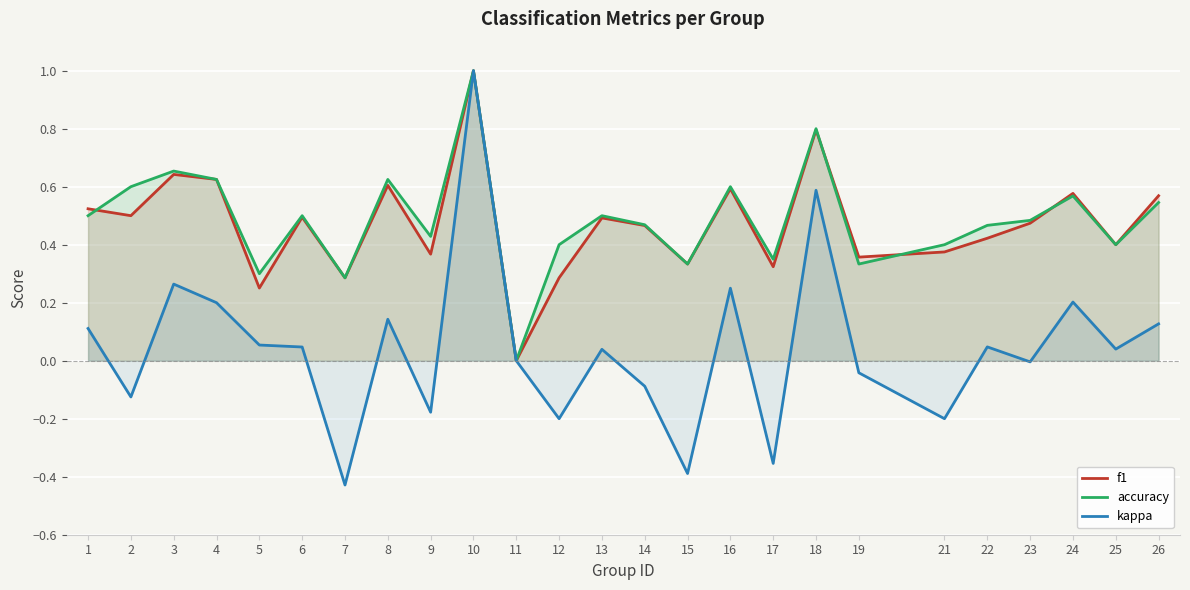

True or false: f1 has a value of 0.4 at 25.

True